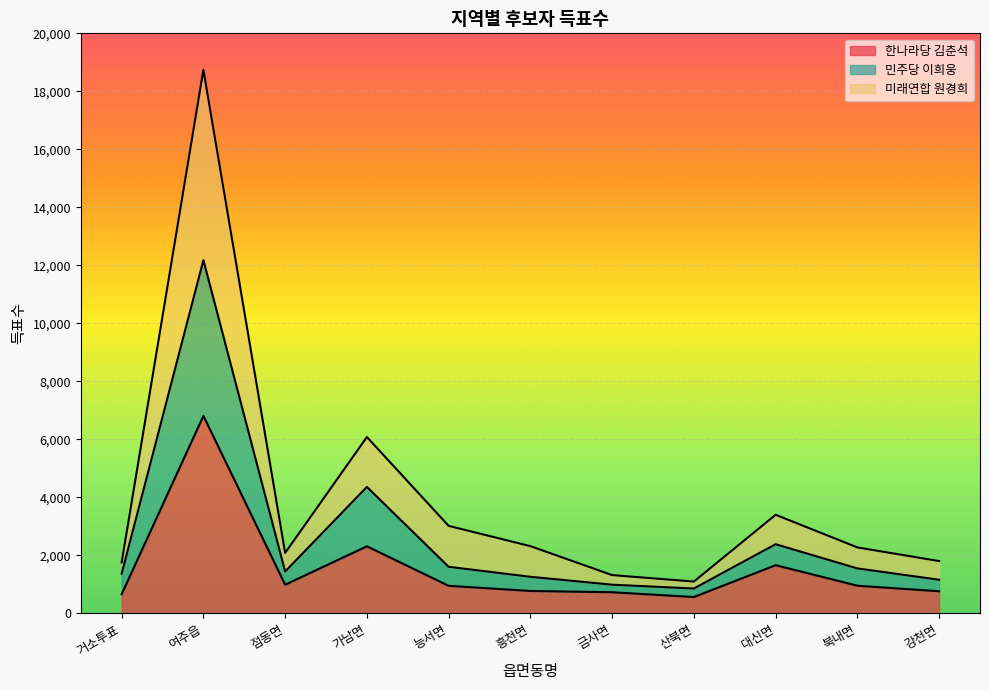

Is it true that 한나라당 김춘석 equals 997 at 강천면?

False